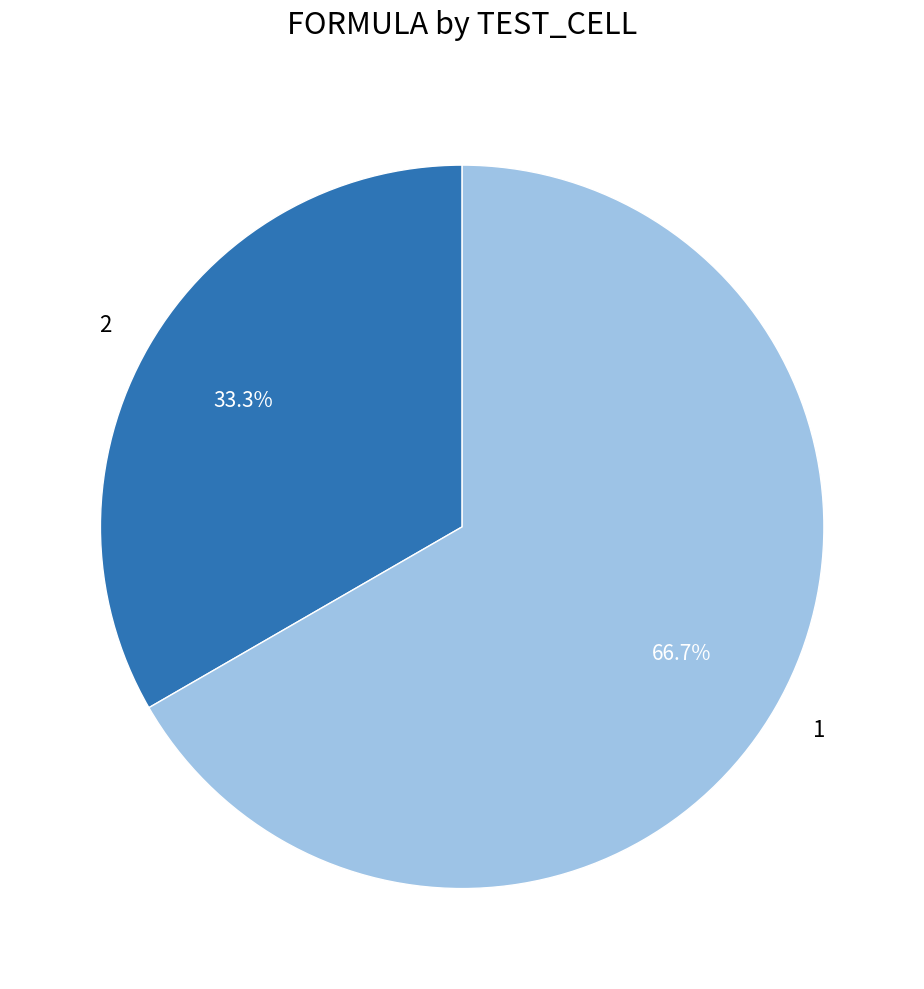

Combined, what portion of the pie is 2 and 1?

100.0%